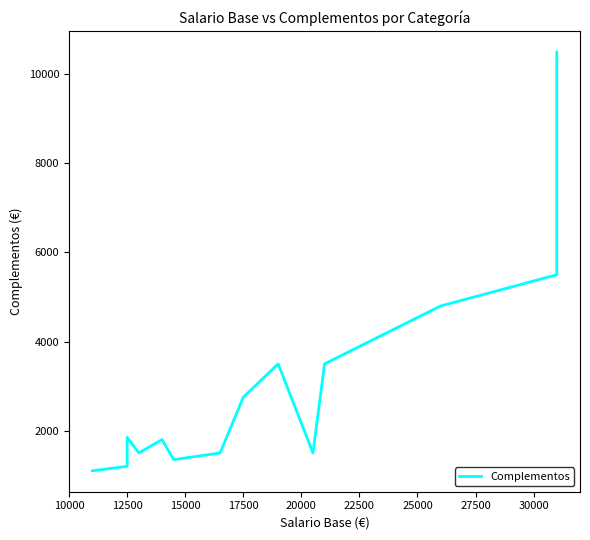

Reading left to right, transcribe all the data shown in this chart.

1100	1200	1850	1500	1800	1350	1500	2750	3500	1500	3500	4800	5500	10500